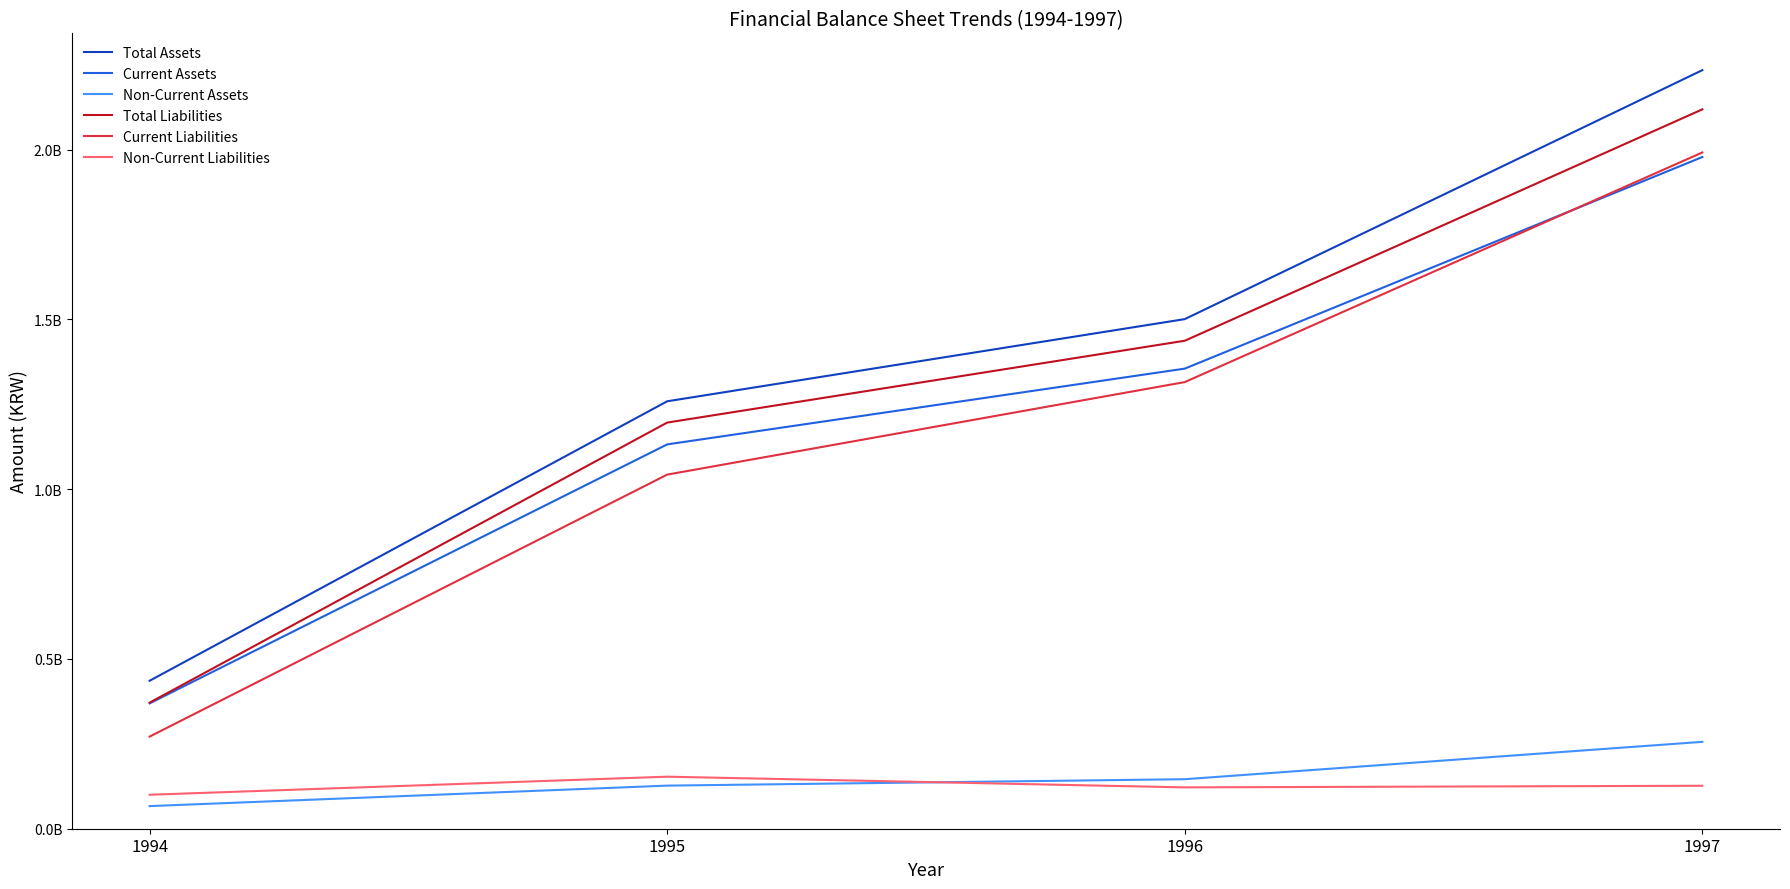

True or false: Total Assets and Non-Current Liabilities intersect in this chart.

False